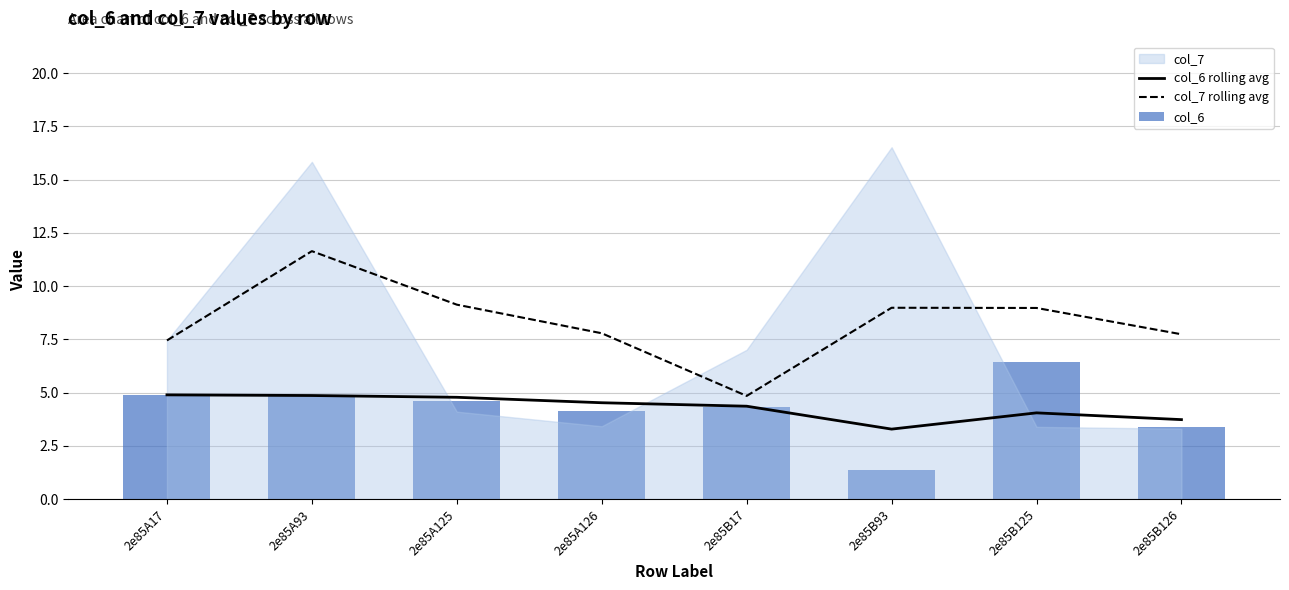

What is the sum of the col_7 rolling avg values at 2e85B125 and 2e85A126?

16.8